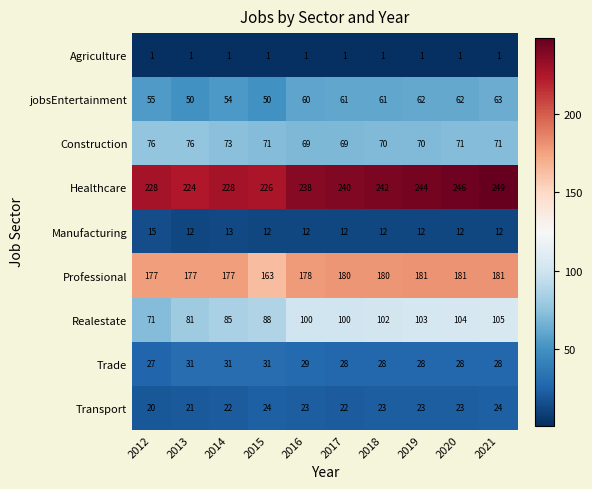

Rank the series by their maximum value, from highest to lowest.

Healthcare, Professional, Realestate, Construction, jobsEntertainment, Trade, Transport, Manufacturing, Agriculture